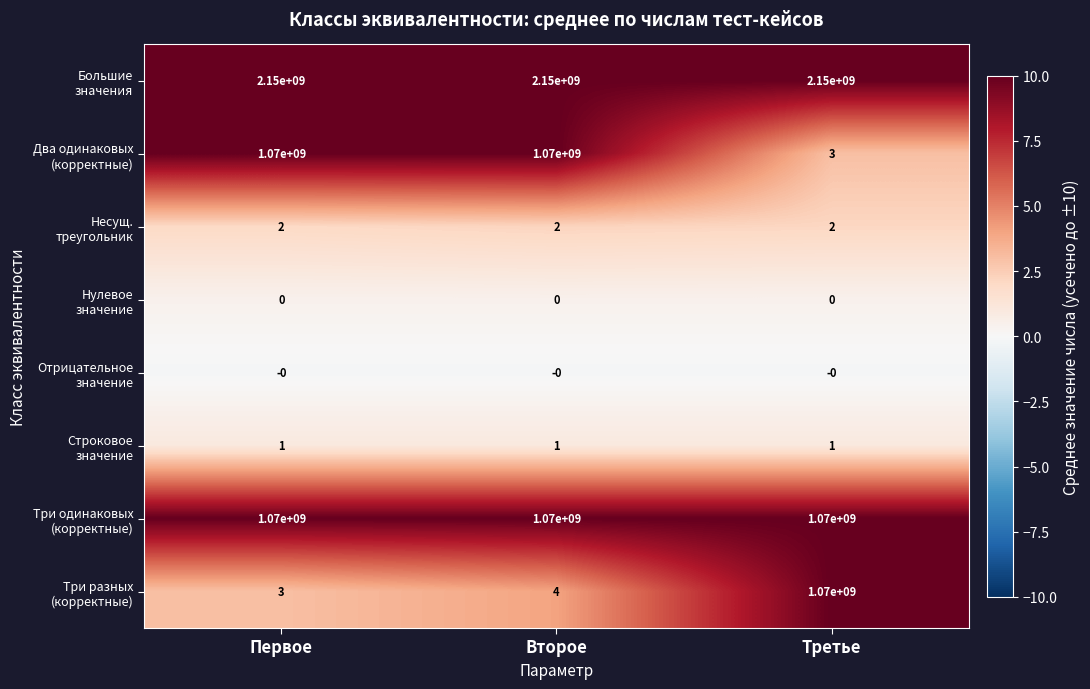

What is the total value across all series at Второе?

4290000007